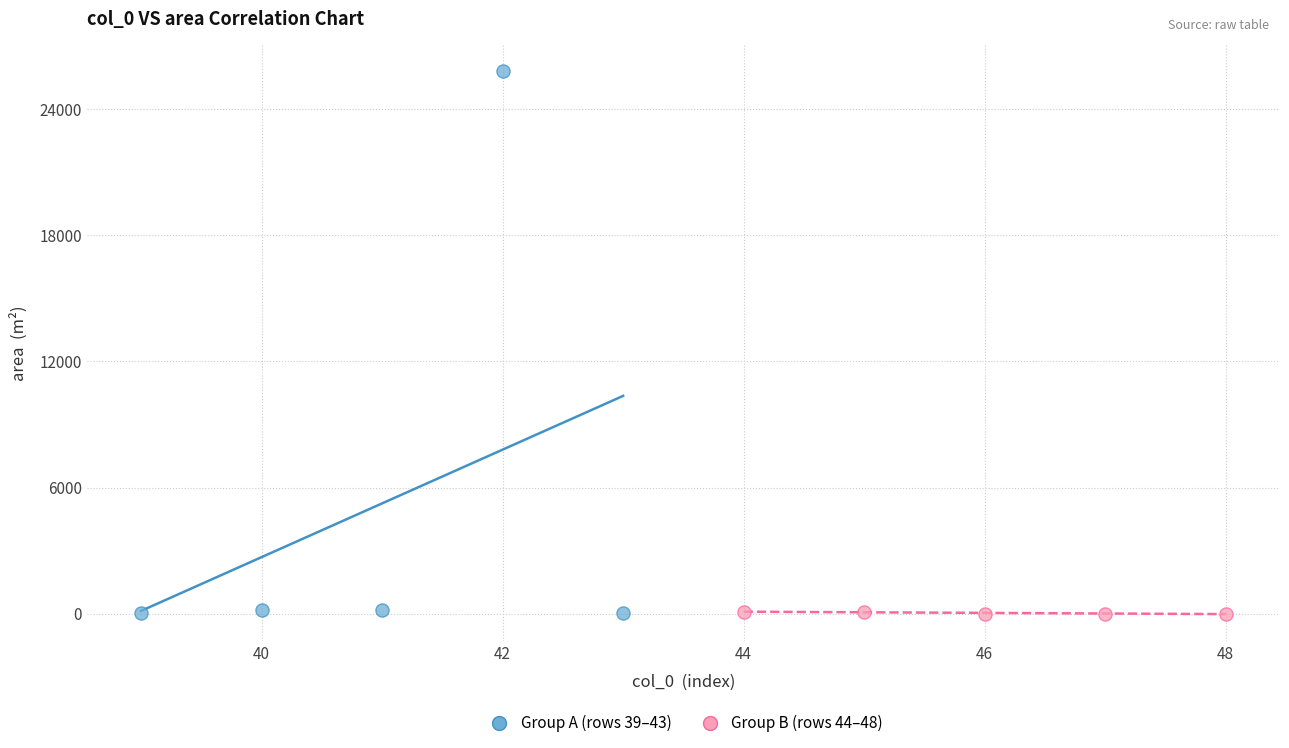

Which series reaches the maximum Y coordinate?

Group A (rows 39–43)